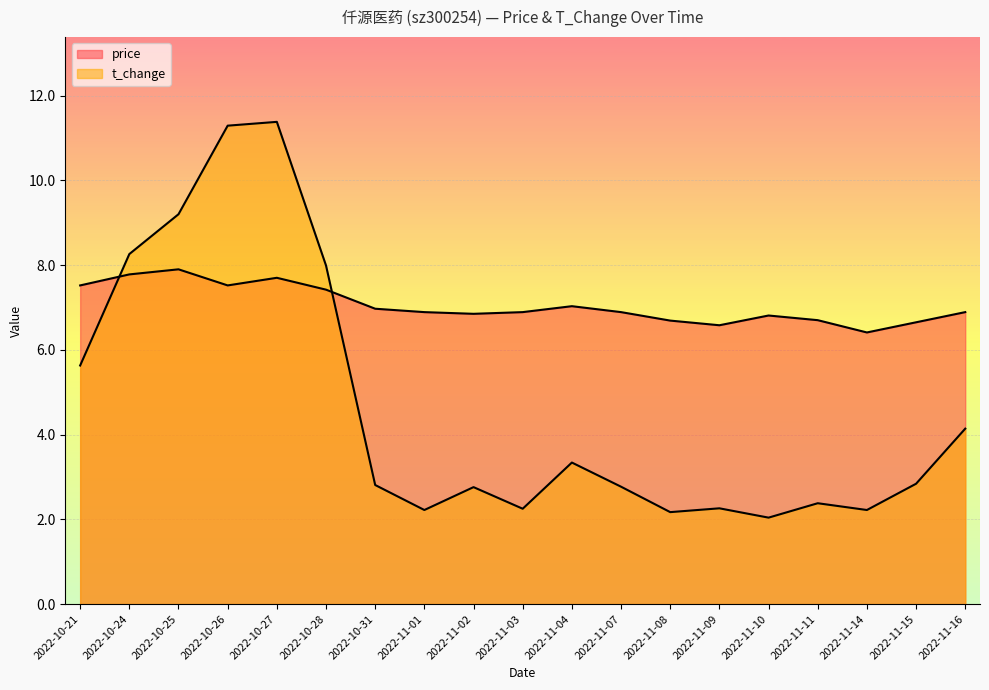

What is the label of the 12th point from the right?

2022-11-01